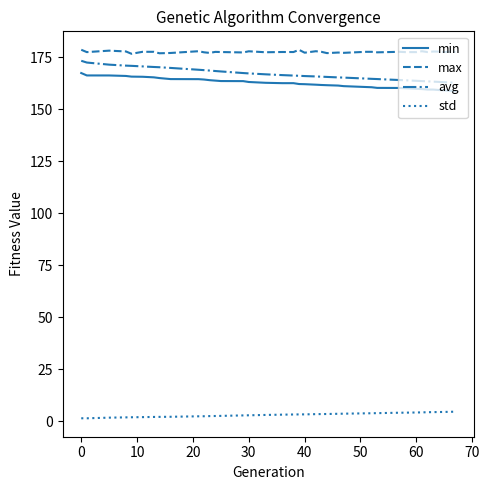

What is the smallest value displayed?

1.3